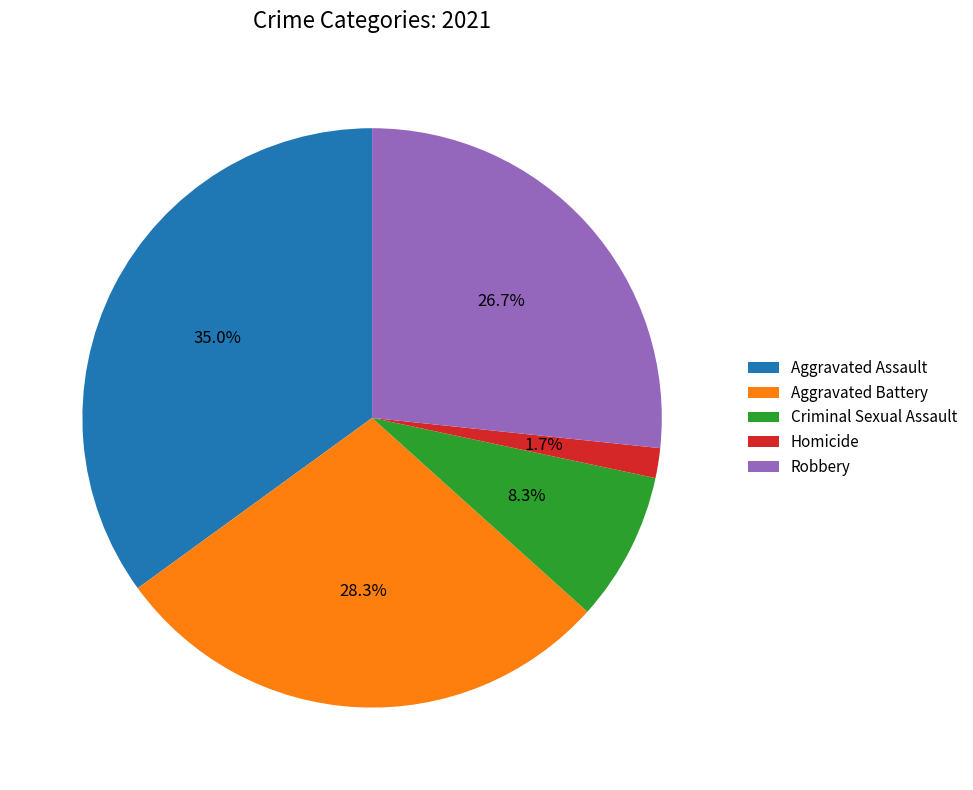

Is there any slice that represents more than half of the pie?

No